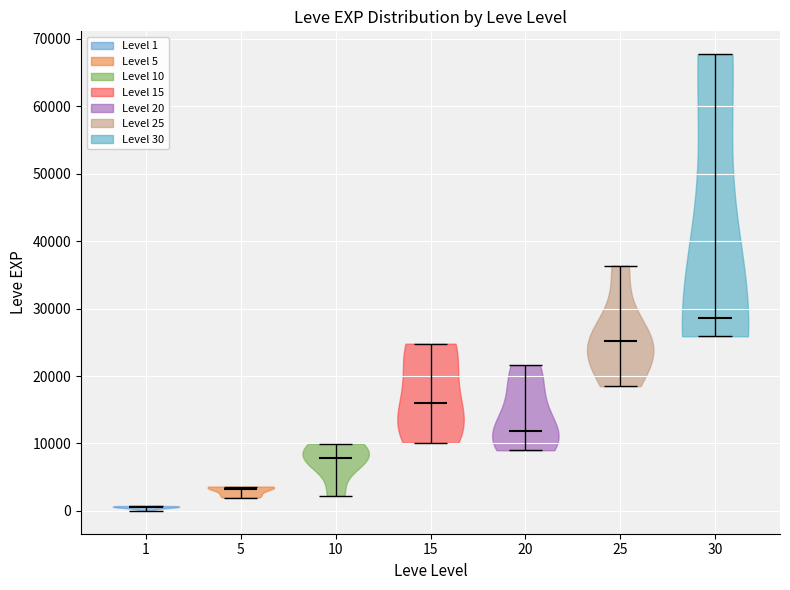

Which violin has the lowest median line?

1